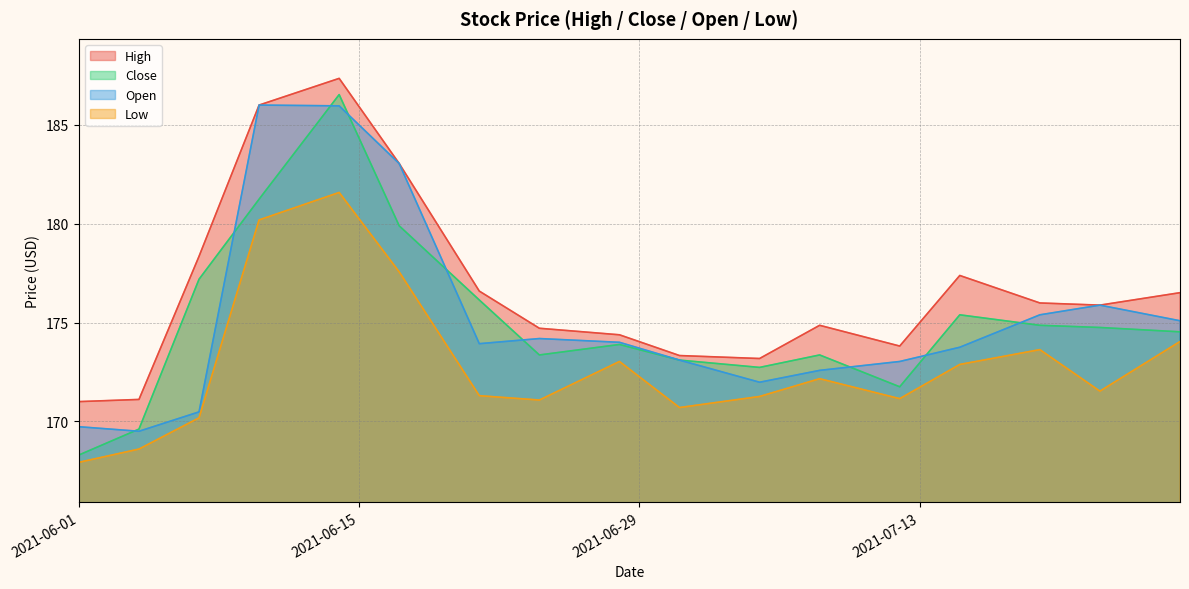

True or false: Low has a value of 77.3 at 2021-06-21.

False